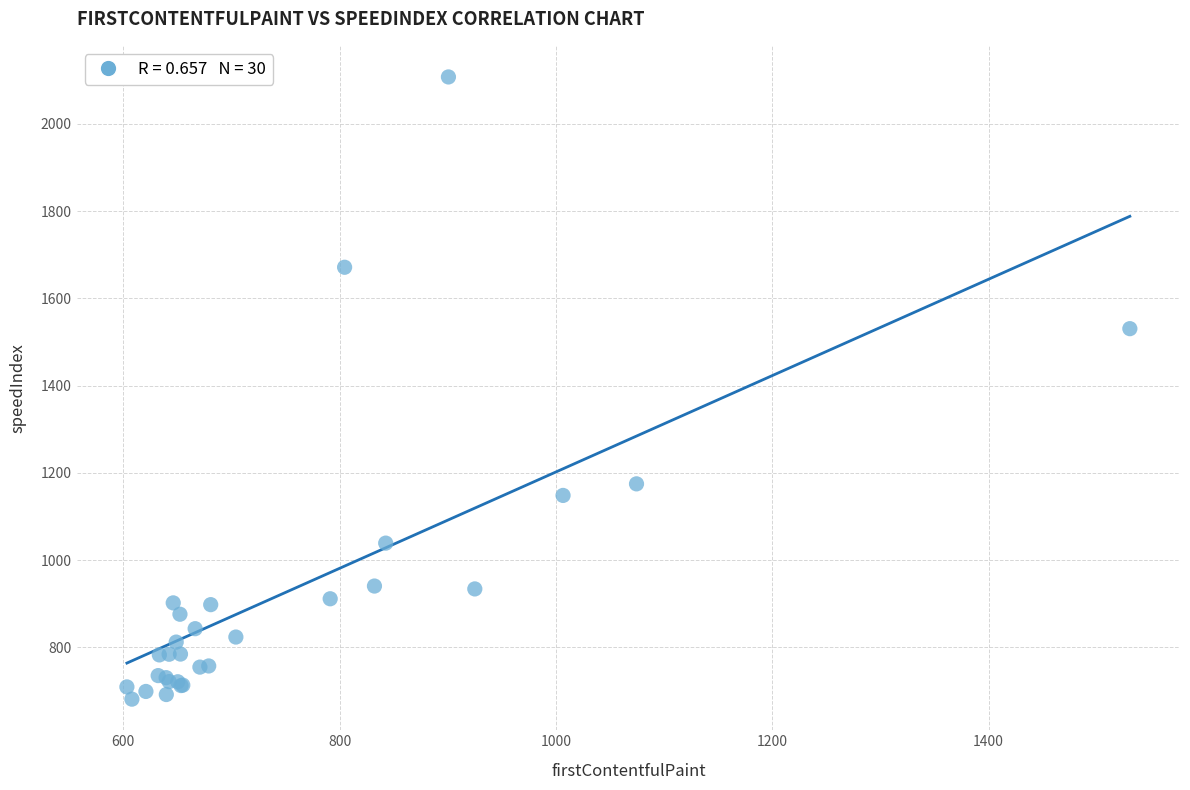

What Y value in the scatter plot is closest to 1394?

1530.5